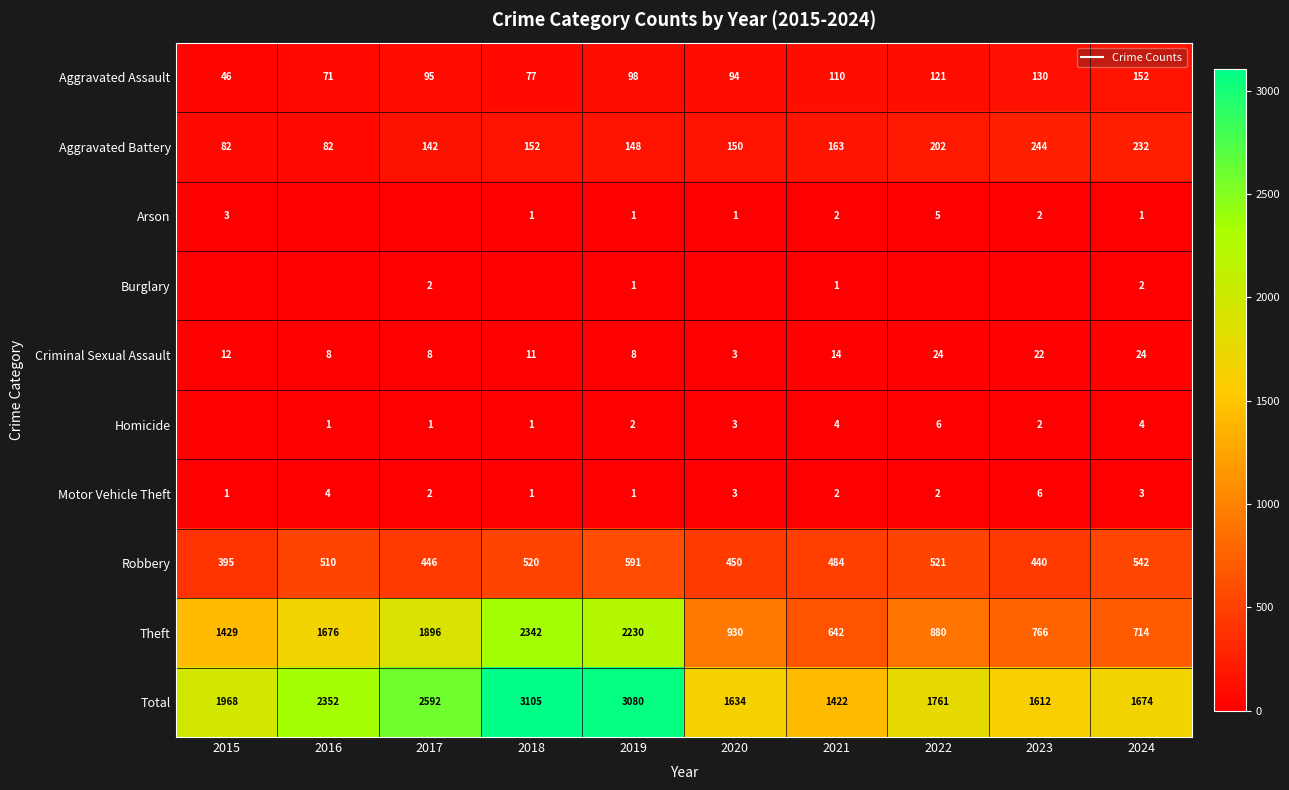

How many values in the Burglary series exceed 0?

4